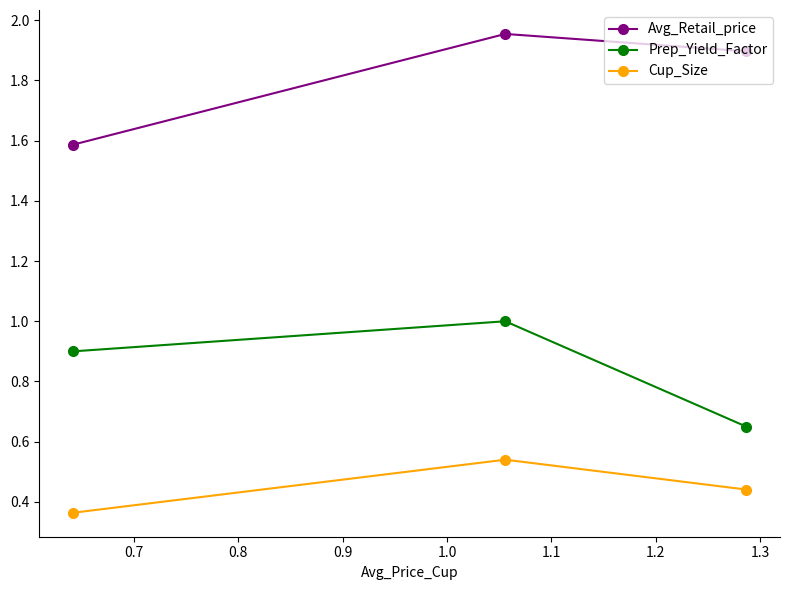

Rank the series by their maximum value, from highest to lowest.

Avg_Retail_price, Prep_Yield_Factor, Cup_Size